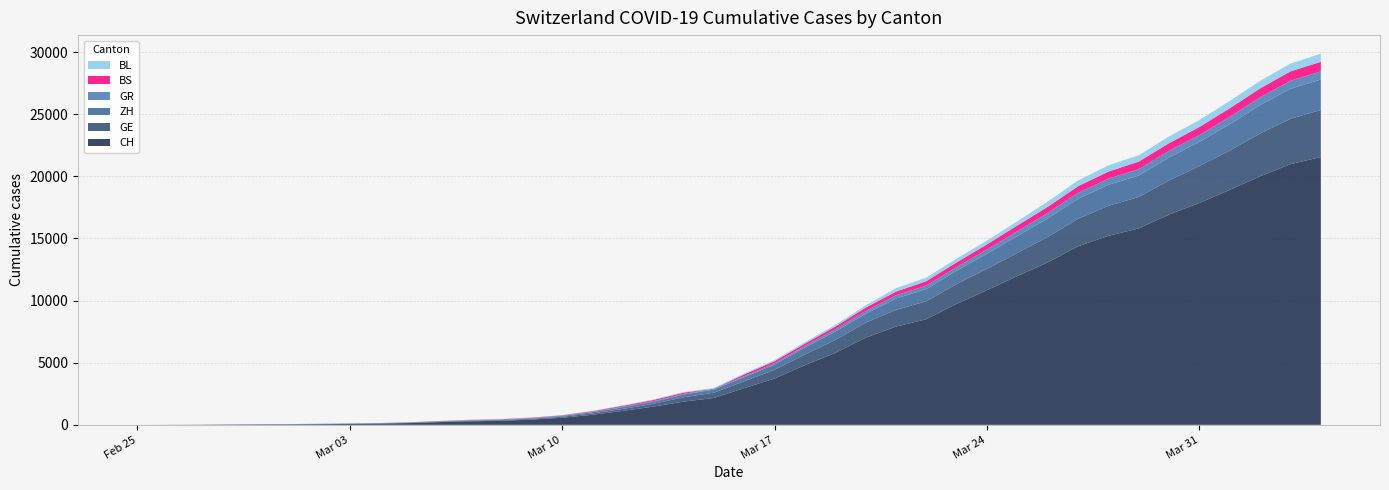

Reading left to right, what are all the values shown in this chart?

CH: 0	4	8	20	30	36	50	69	97	142	219	280	327	419	569	806	1124	1461	1866	2160	2954	3722	4801	5788	7014	7904	8498	9735	10838	11975	13064	14367	15207	15809	16928	17852	18915	20005	20978	21554
ZH: 0	0	2	2	6	7	10	13	15	23	29	34	40	49	62	101	140	163	218	250	326	429	568	679	711	919	978	1067	1213	1357	1489	1616	1690	1722	1848	1936	2125	2289	2417	2450
GR: 0	2	2	6	6	6	9	9	12	14	16	17	18	18	22	31	43	53	56	71	84	101	128	182	226	258	284	300	343	393	433	474	495	519	535	547	592	622	649	657
BS: 0	0	1	1	1	1	1	3	3	8	15	21	24	28	33	49	73	92	100	0	143	164	181	220	270	297	356	374	410	462	501	530	569	605	617	653	687	714	754	767
BL: 0	0	0	1	2	2	2	2	2	6	6	15	19	20	22	26	26	42	47	54	76	89	116	134	184	282	289	302	306	341	422	466	502	511	539	561	588	610	625	656
GE: 0	1	1	5	9	10	11	14	16	20	30	43	45	60	79	113	154	225	347	430	551	705	857	1035	1204	1342	1445	1600	1717	1856	2057	2215	2419	2530	2743	2984	3160	3445	3650	3788